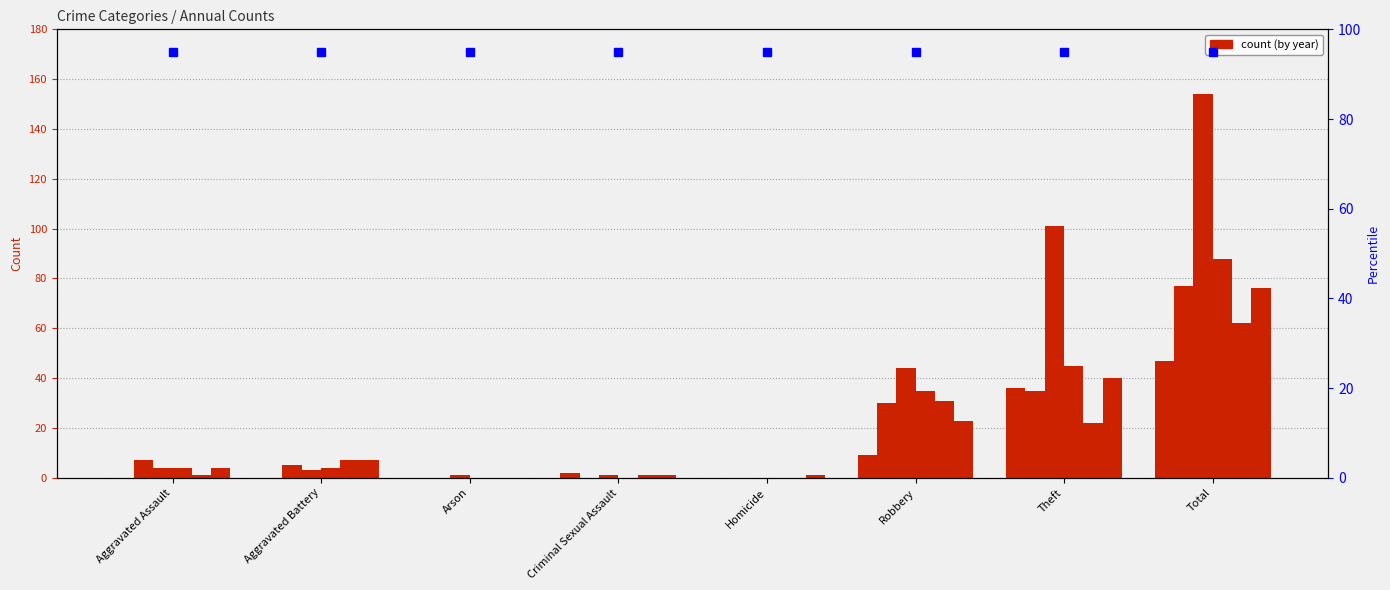

True or false: 2022 has a value of 12 at Aggravated Battery.

False